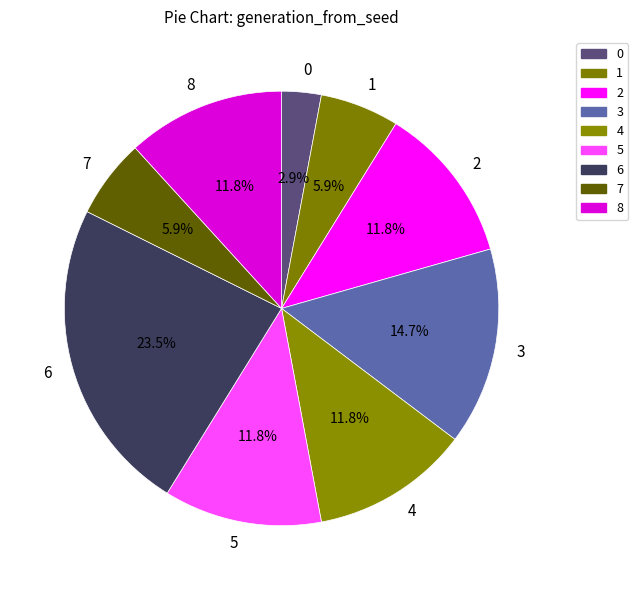

Combined, do 2 and 4 account for over 50%?

No